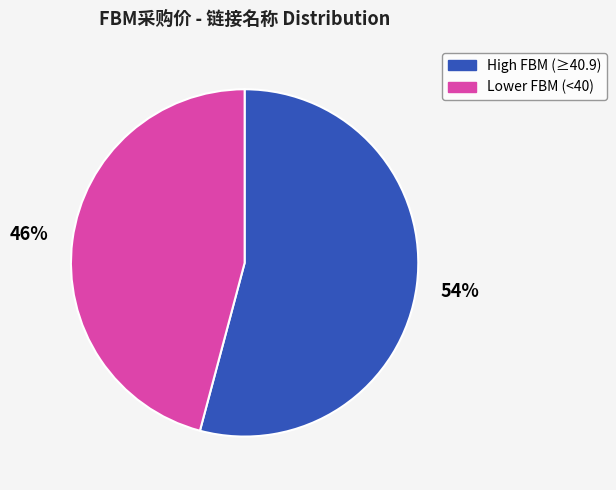

Is it true that Lower FBM (<40) is 46% of the pie?

True